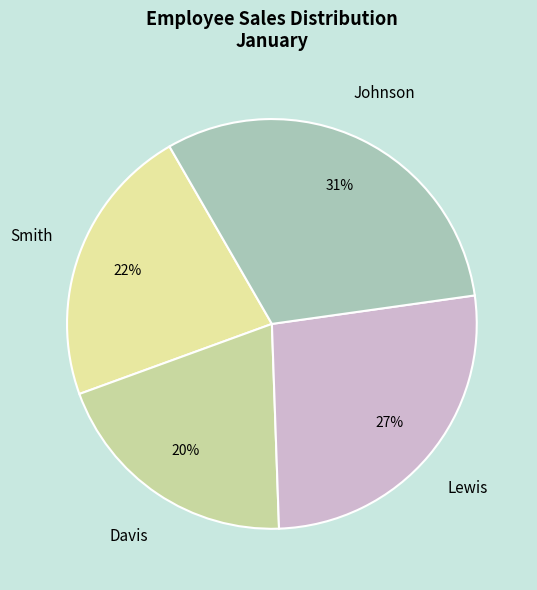

Is Smith the majority of the pie?

No